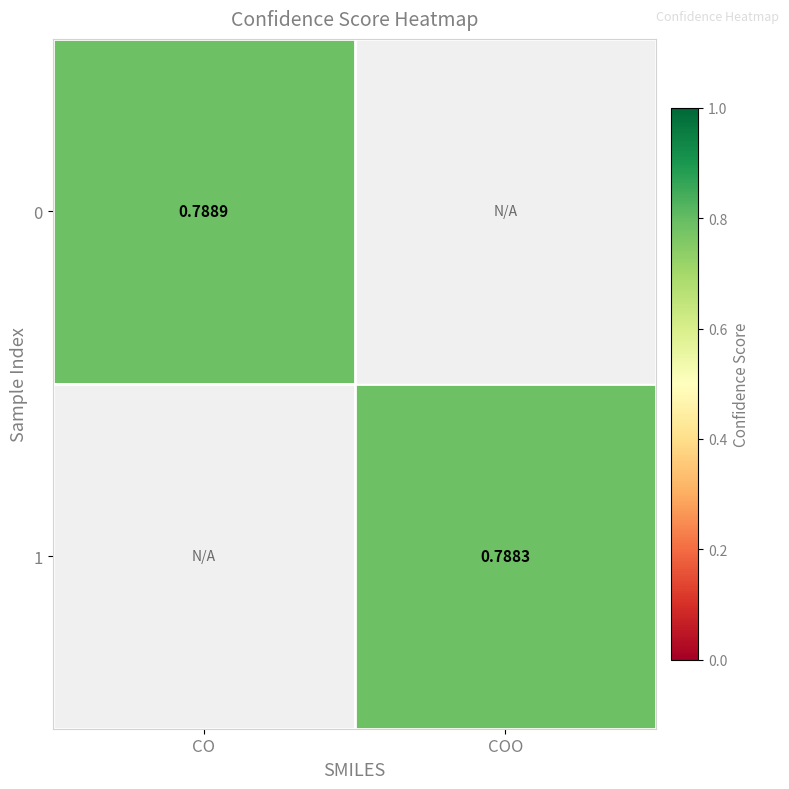

Is the value of 0 at CO greater than the value of 1 at COO?

Yes